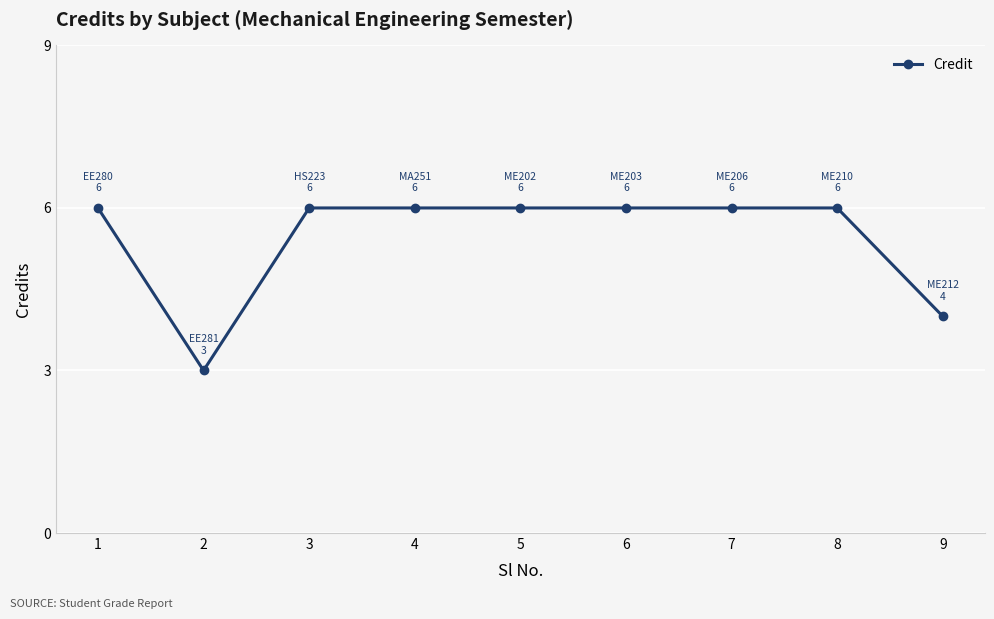

What is the ratio of the value at 1 to the value at 5?

1.0